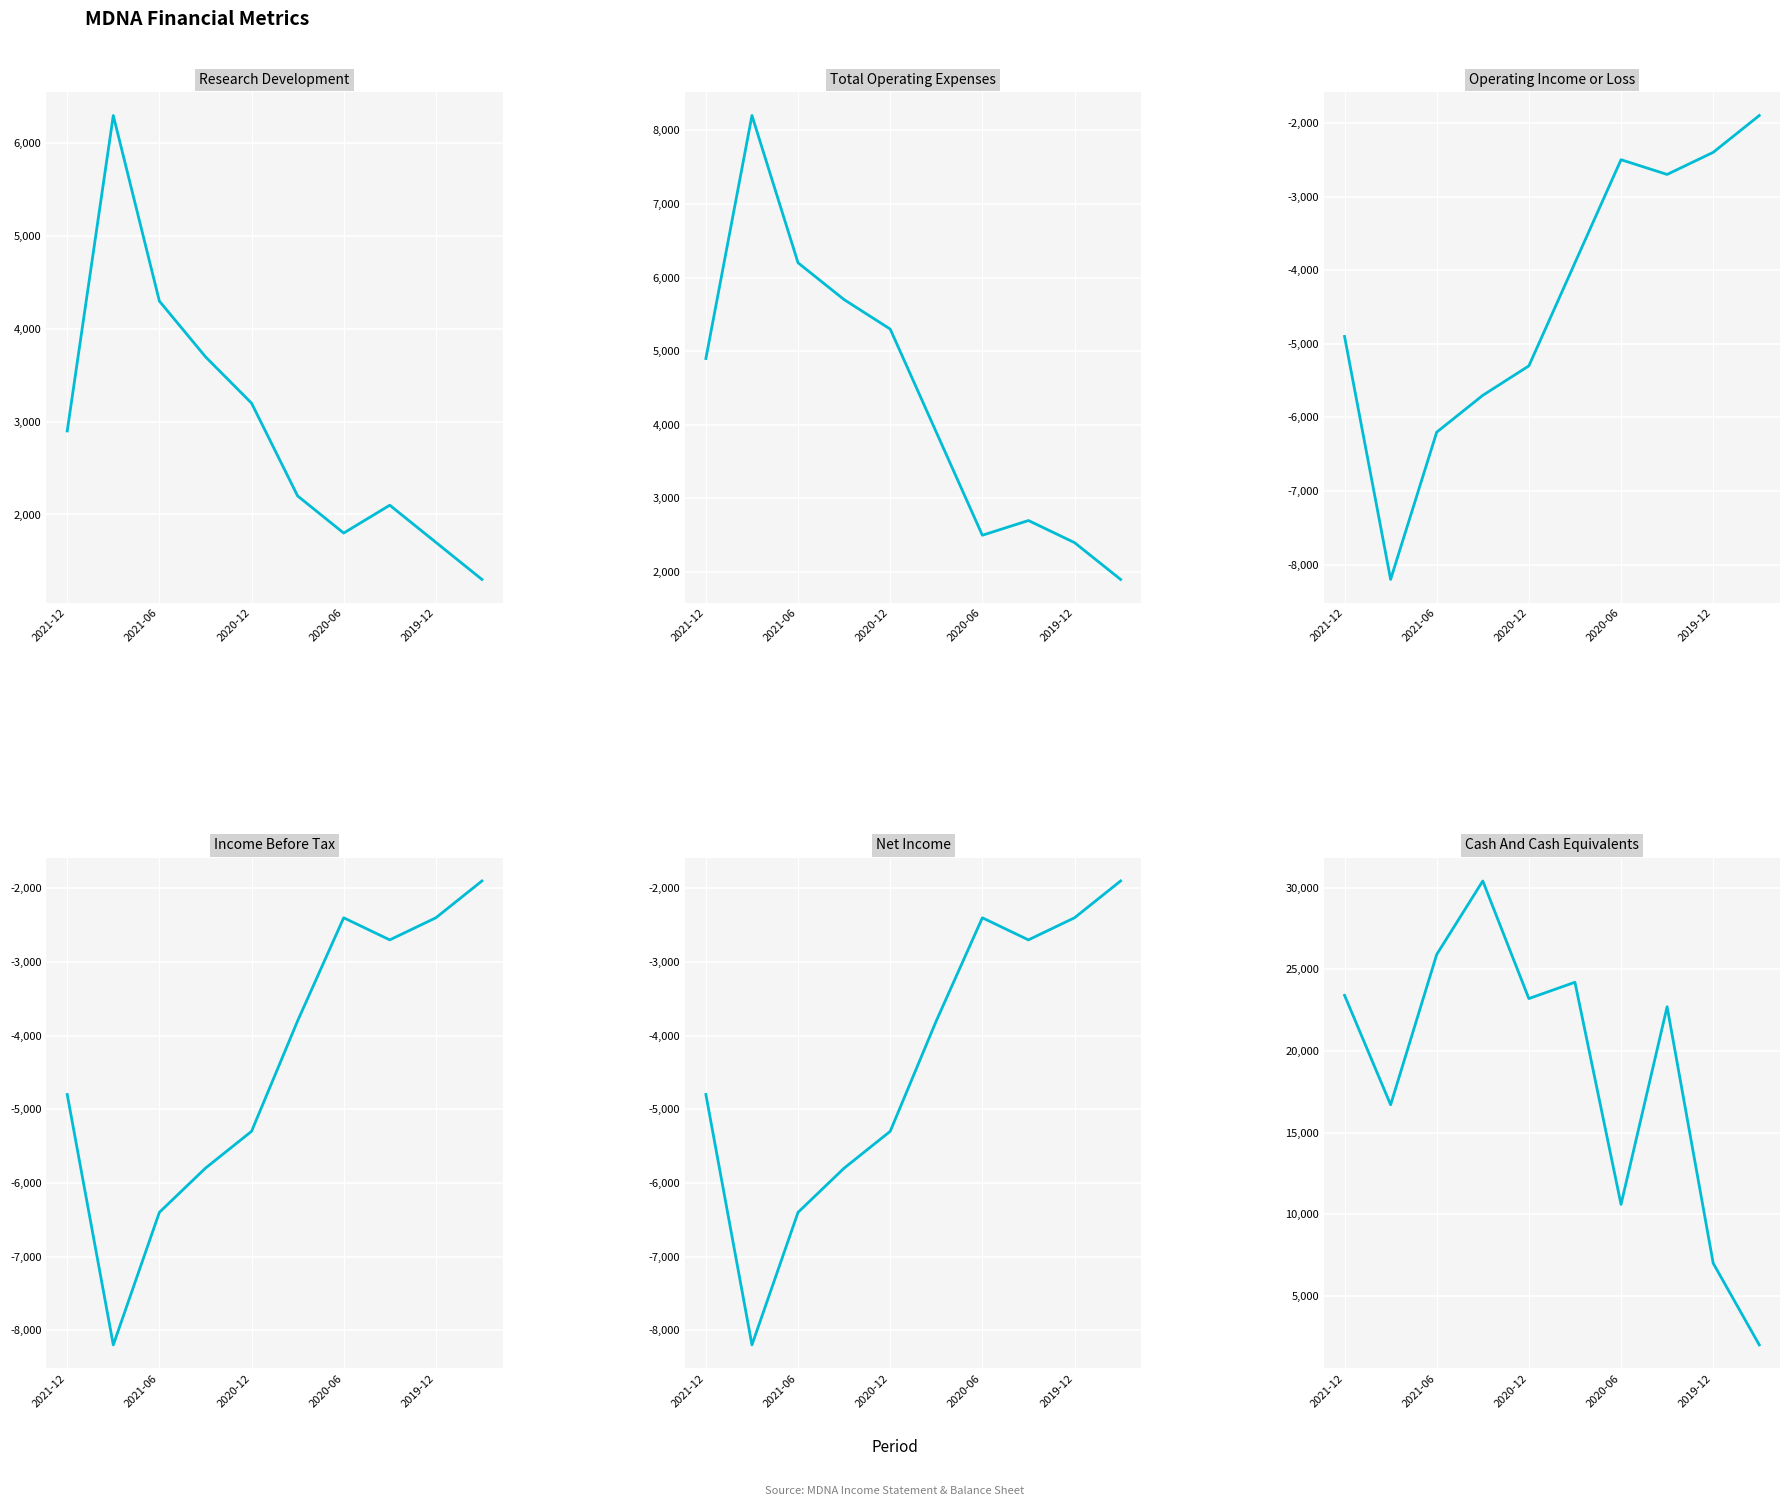

At which category does Income Before Tax reach its first local peak?

2020-06